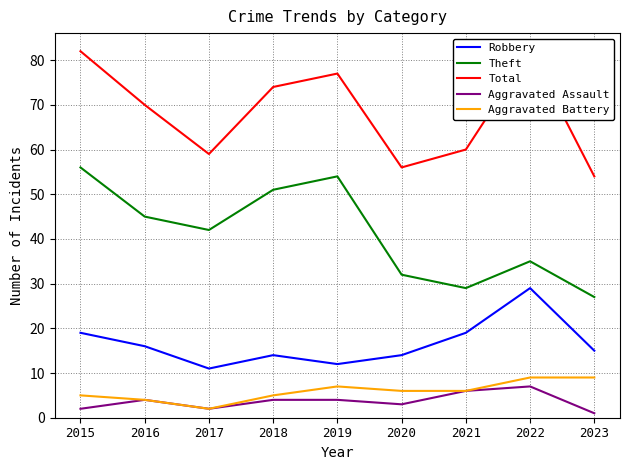

At 2022, list the series in order from smallest to largest.

Aggravated Assault, Aggravated Battery, Robbery, Theft, Total